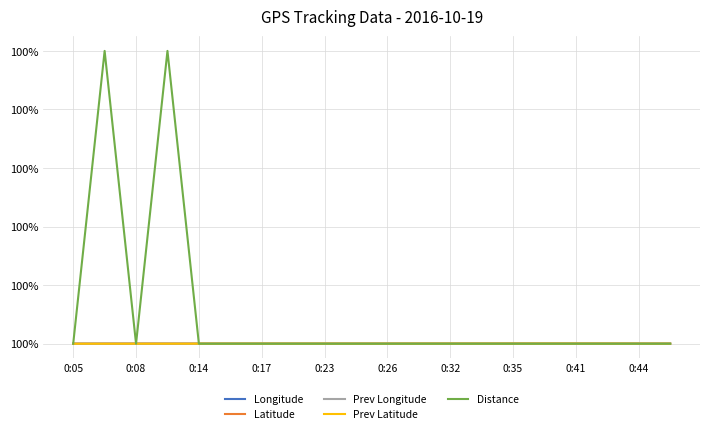

In Prev Longitude, how many points are higher than both neighbors (excluding endpoints)?

3